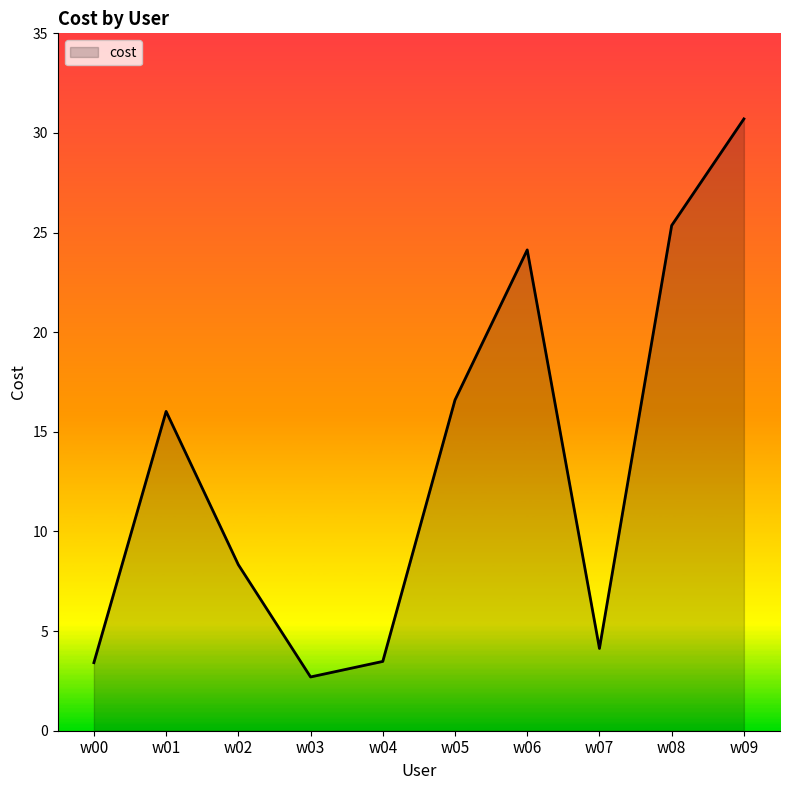

What is the difference between the maximum and minimum values?

28.0